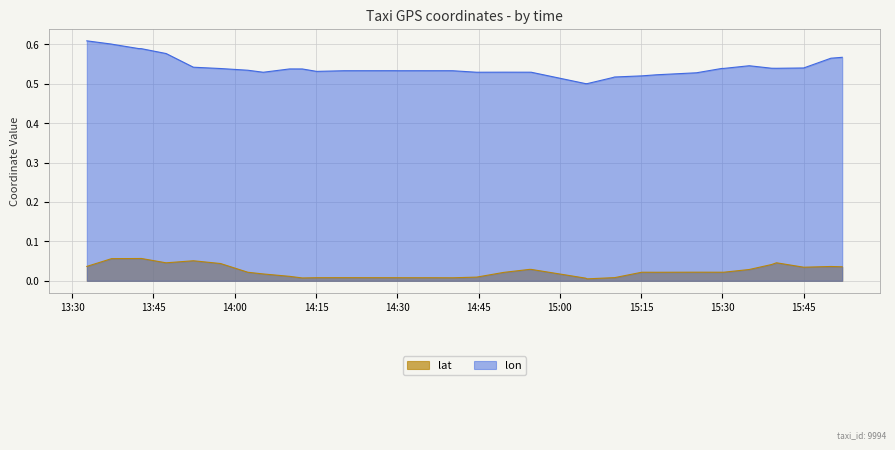

Which series has the widest spread of values?

lon